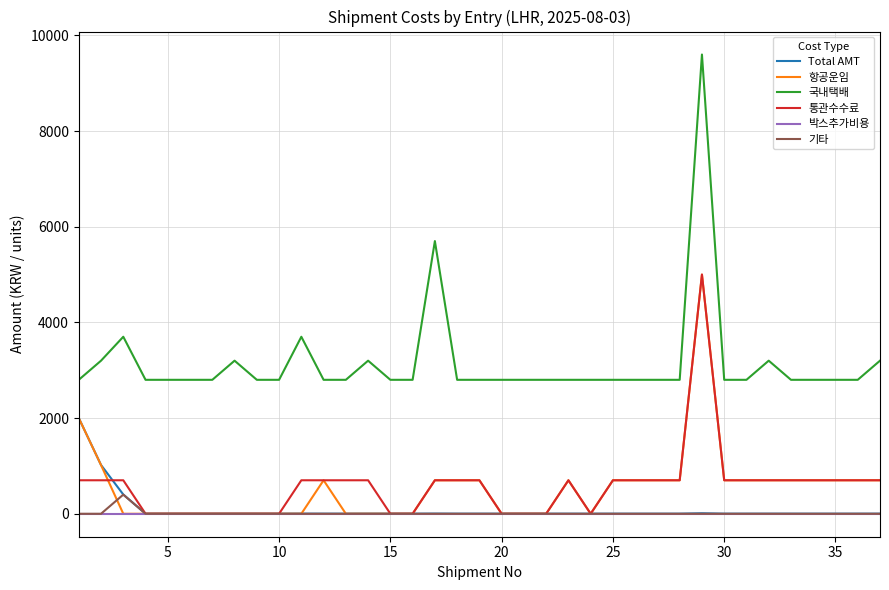

Which series has the largest range (max minus min)?

국내택배